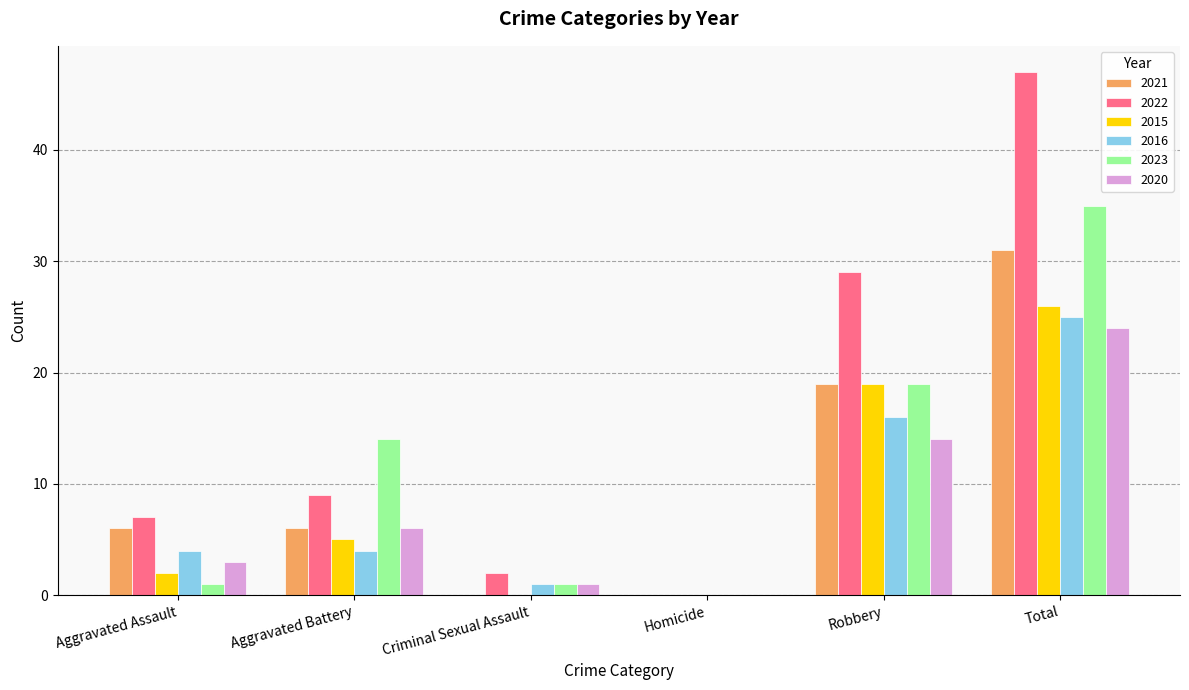

What is the sum of the 2015 values at Total and Aggravated Assault?

28